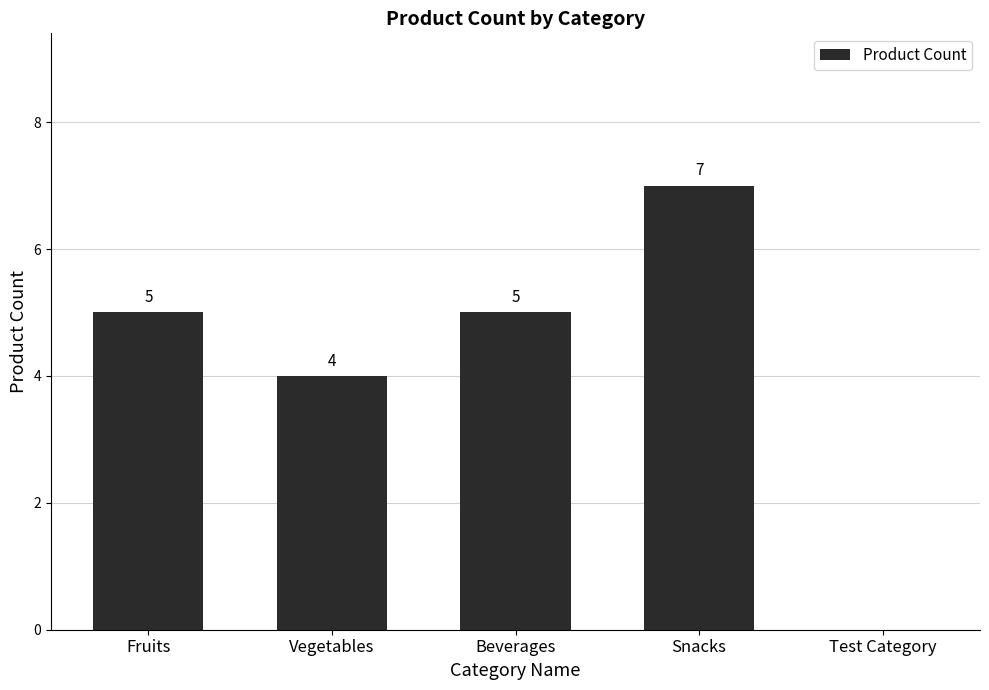

At which label is the value closest to 3?

Vegetables